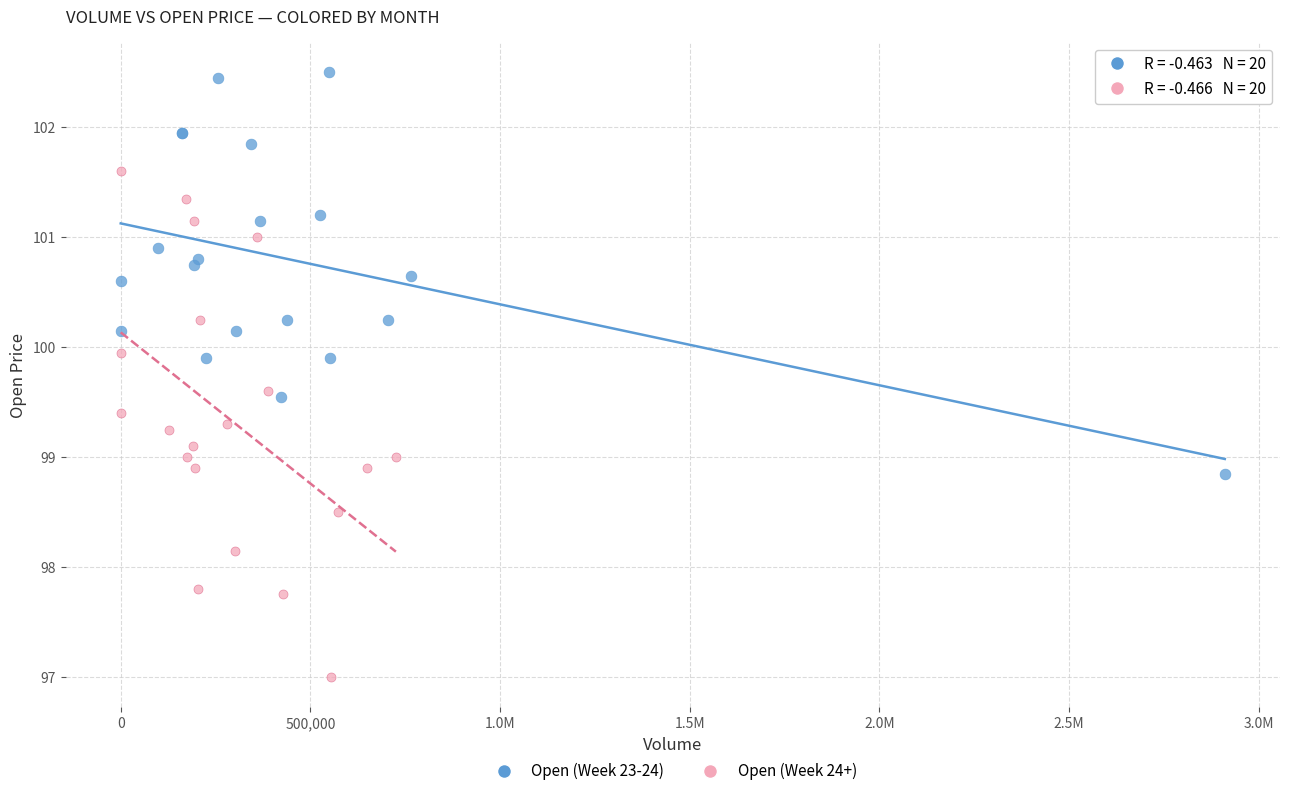

Which series contains the highest Y value?

Open (Week 23-24)